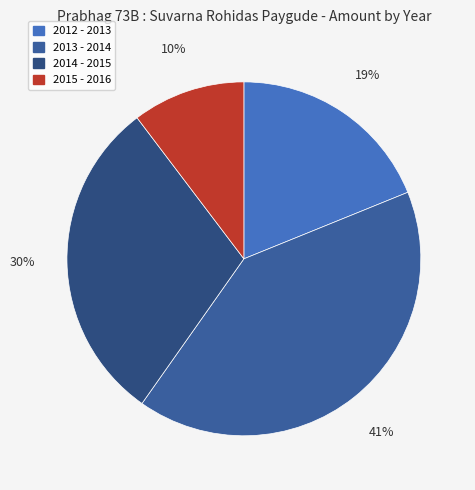

Which slice is the smallest?

2015 - 2016